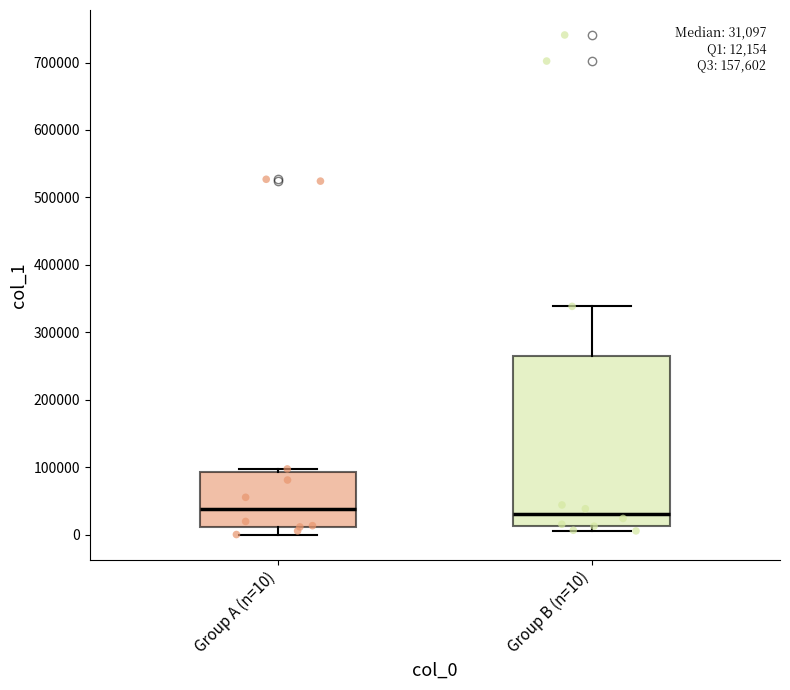

Comparing the boxes themselves (not the whiskers), which one is the tallest?

Group B (n=10)